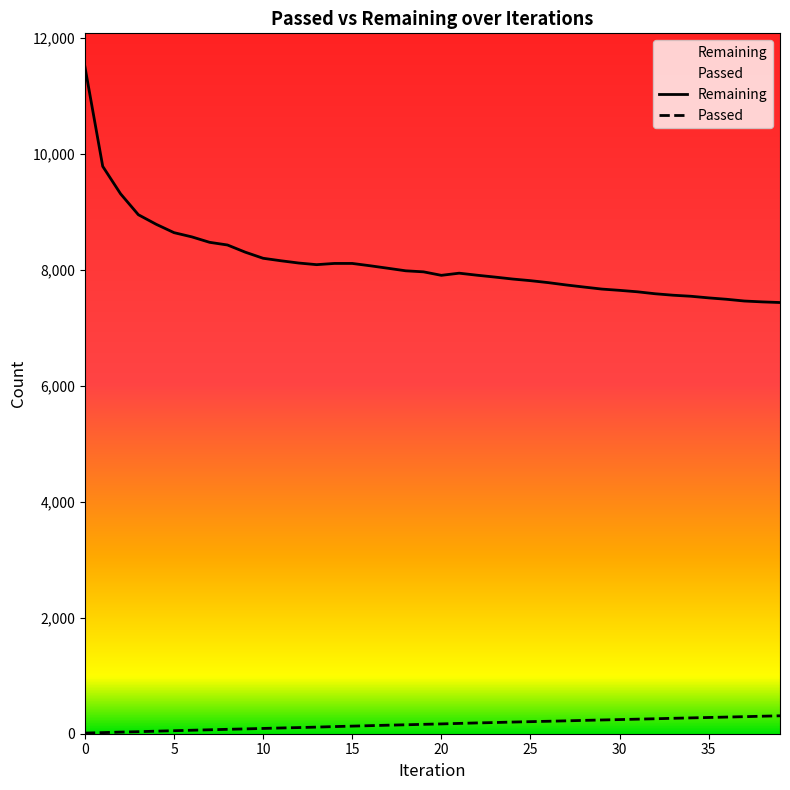

What value does the Passed series have at 29, to the nearest 10?

240